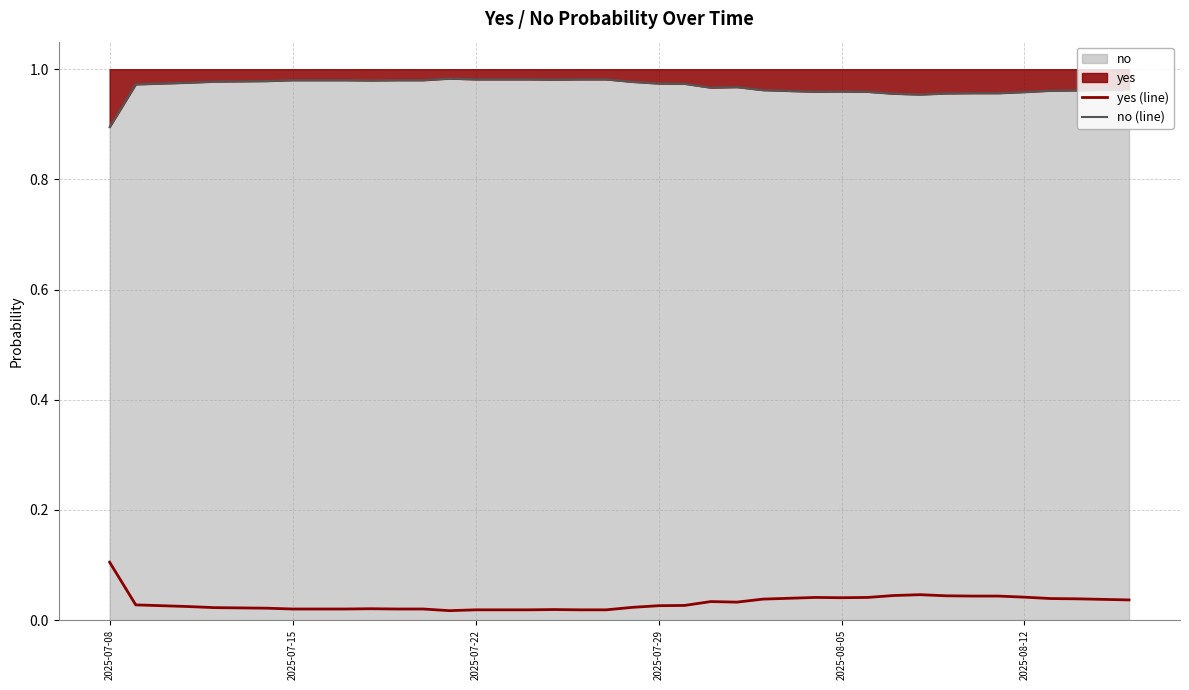

True or false: no (line) and yes (line) cross at least once.

False